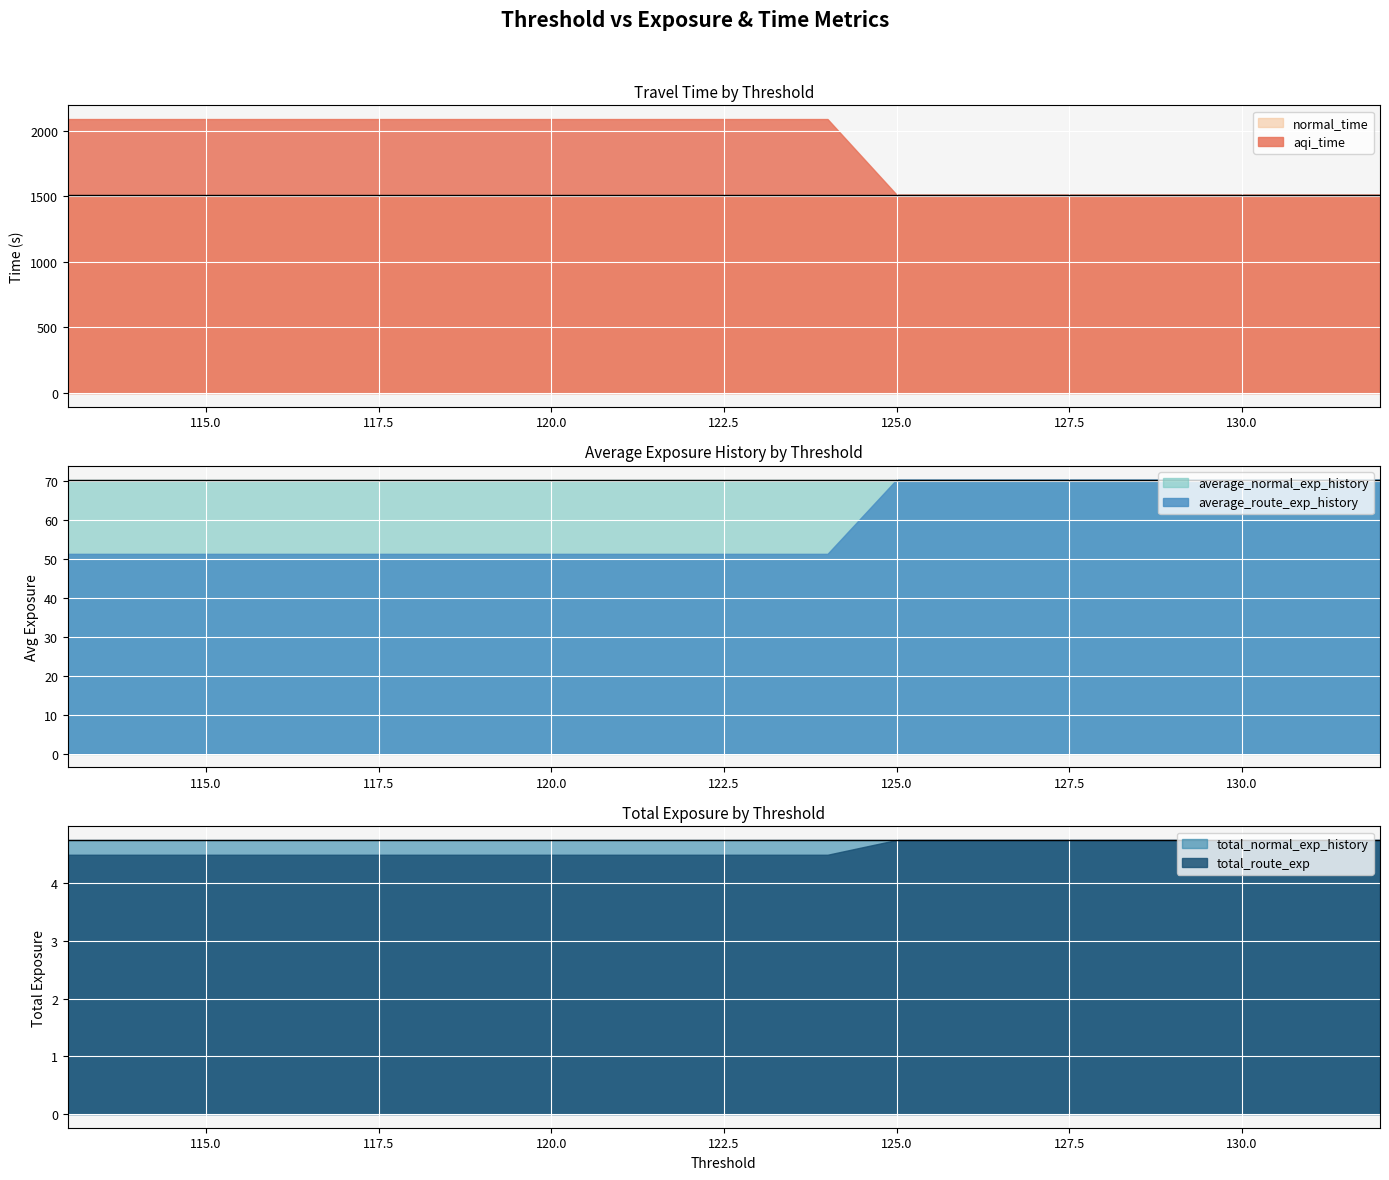

At which category is the sum across all series the highest?

124